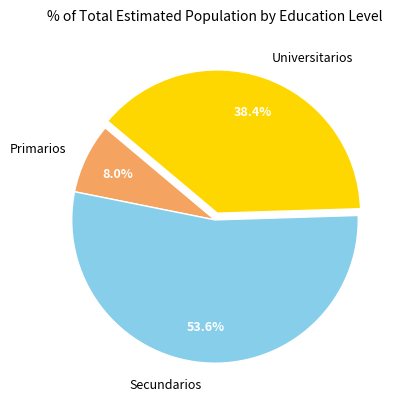

How many segments does this pie chart have?

3